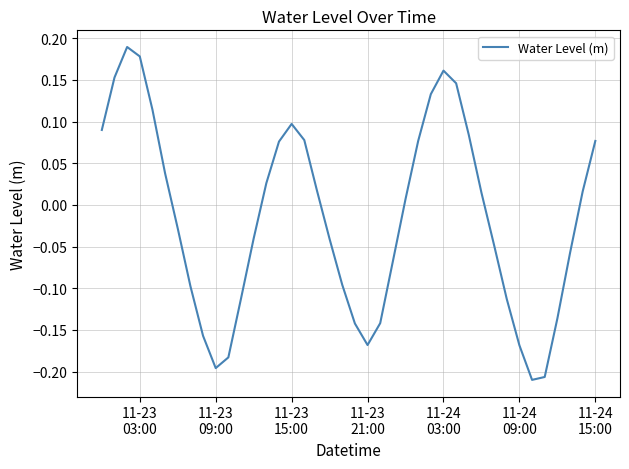

What is the label of the 10th point from the left?

11-23 09:00